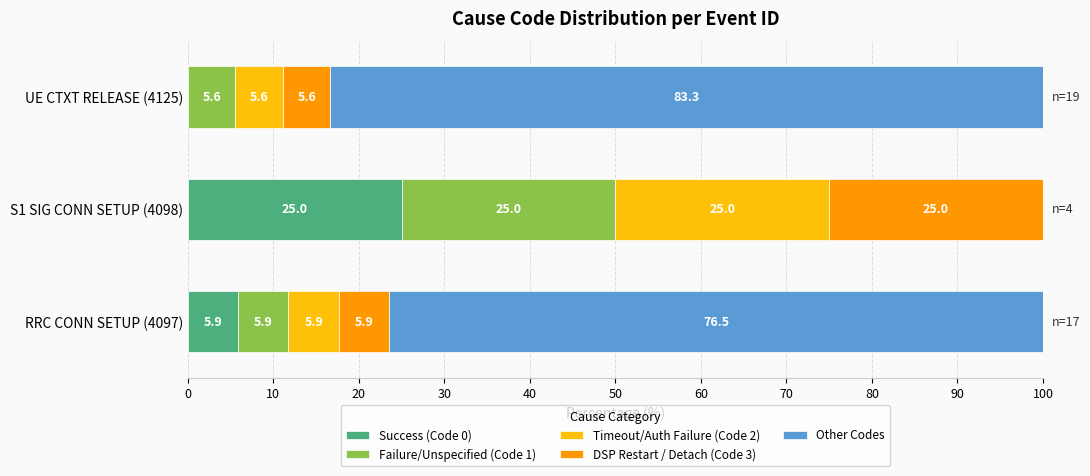

What is the total value across all series at S1 SIG CONN SETUP (4098)?

100.0